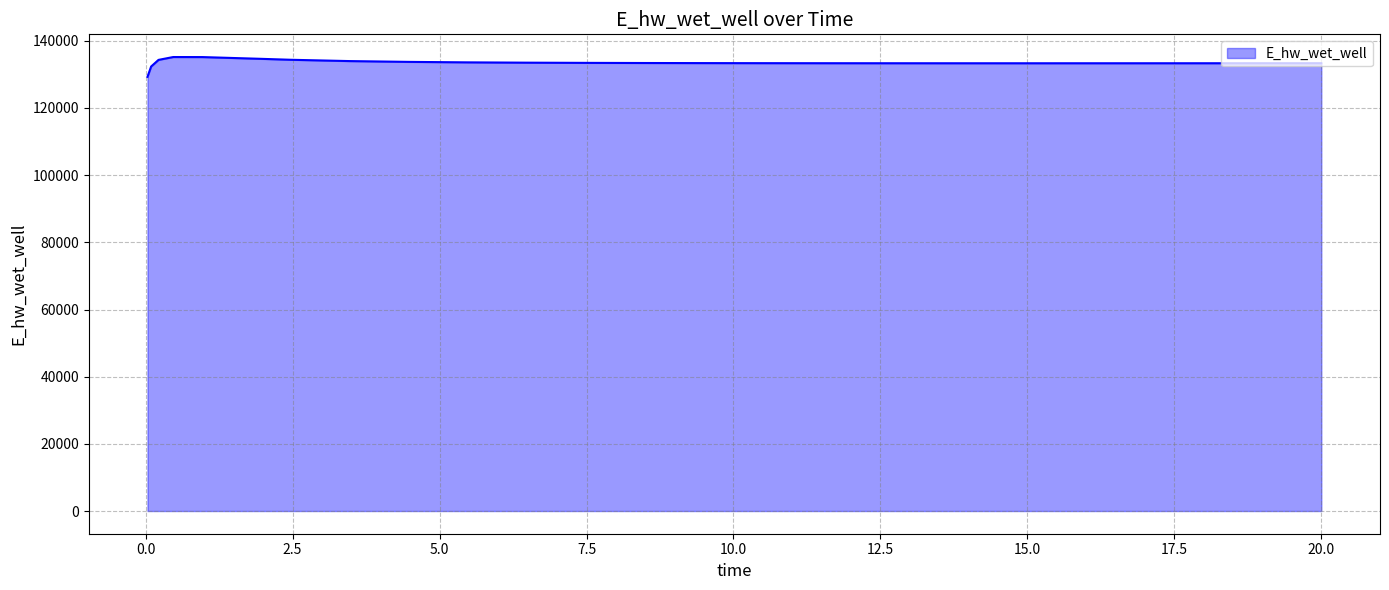

What is the minimum value shown in the chart?

129271.3